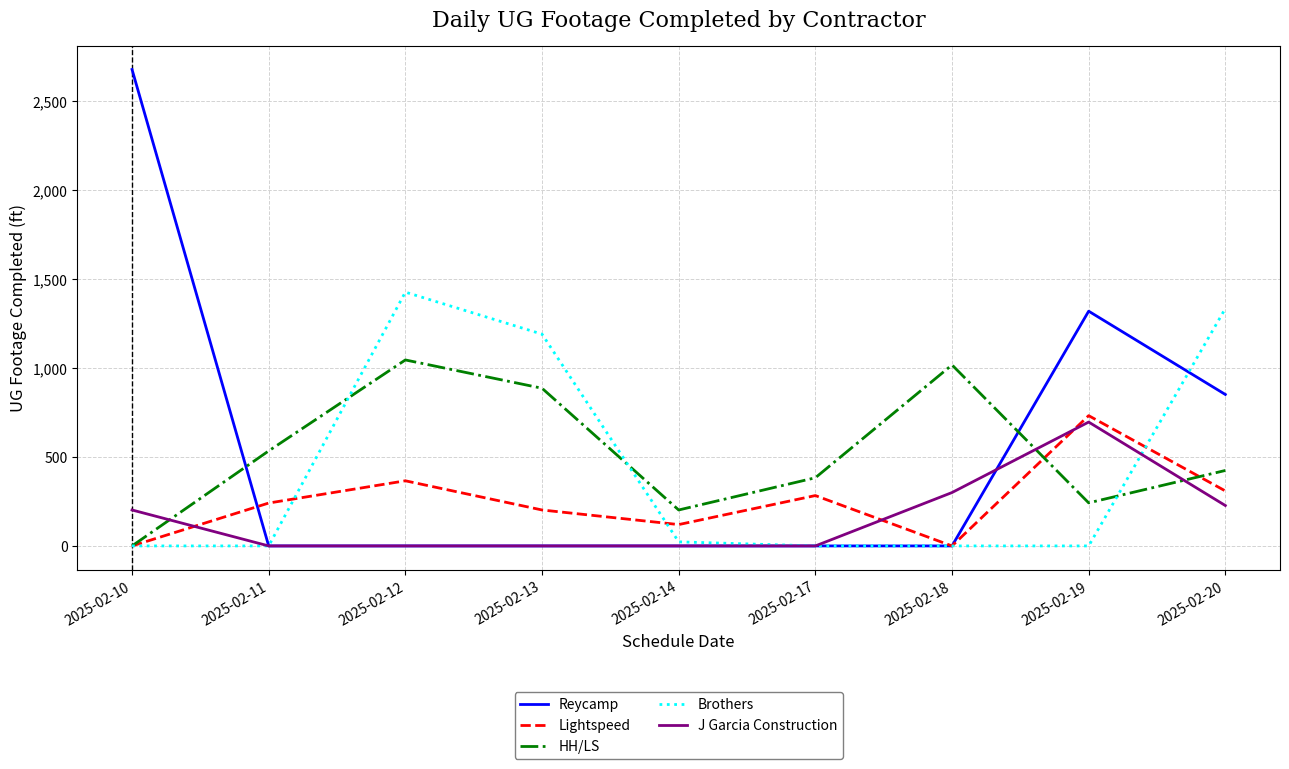

The HH/LS series shows 242 at 2025-02-19. True or false?

True